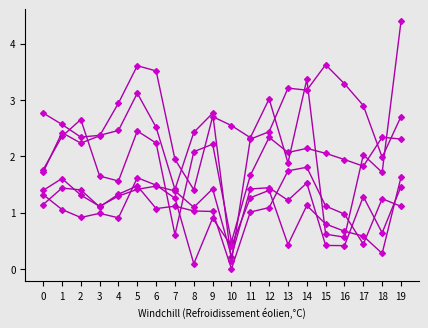

What is the total value across all series at 3?

9.6